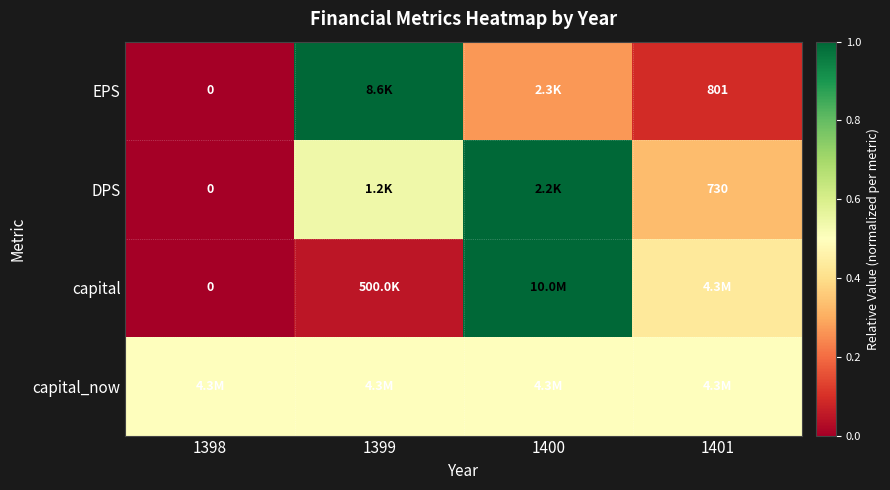

What is the total value across all series at 1400?

2.8